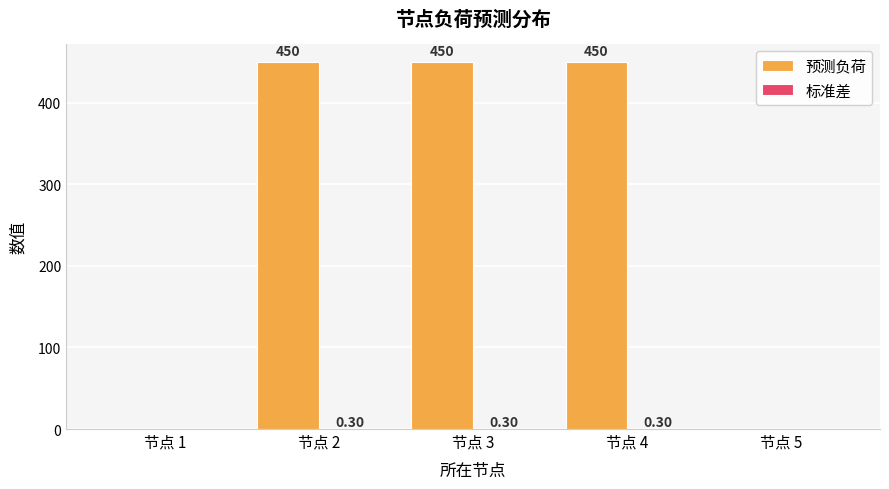

Are the bars grouped side by side (vs. stacked)?

Yes